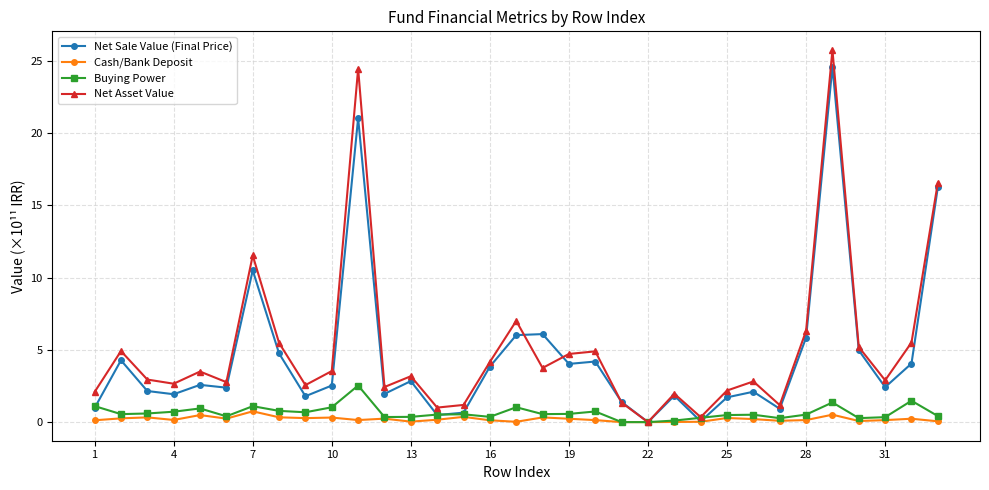

What is the greatest value displayed?

25.7